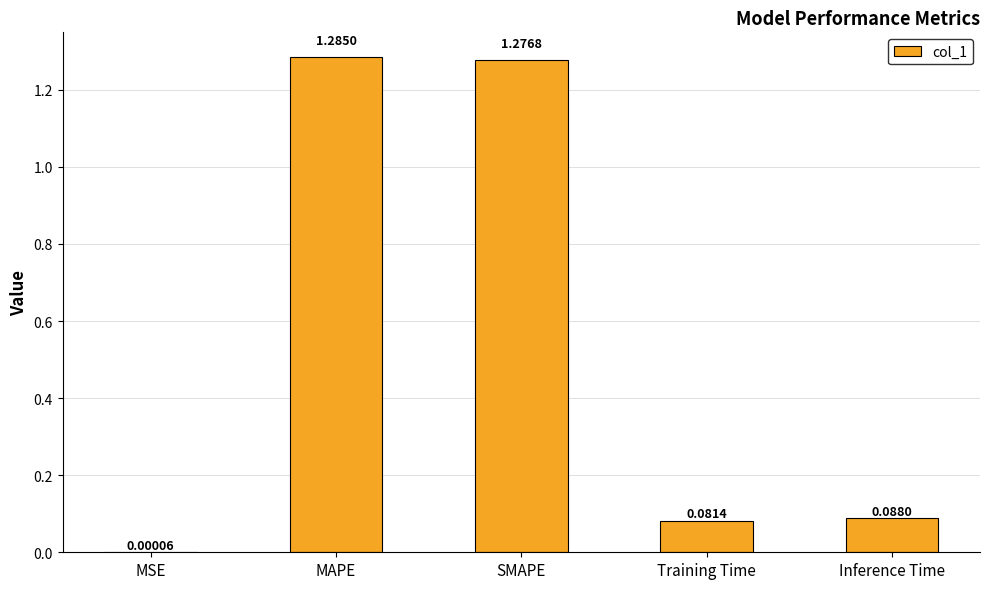

At which label is the value closest to 0?

MSE